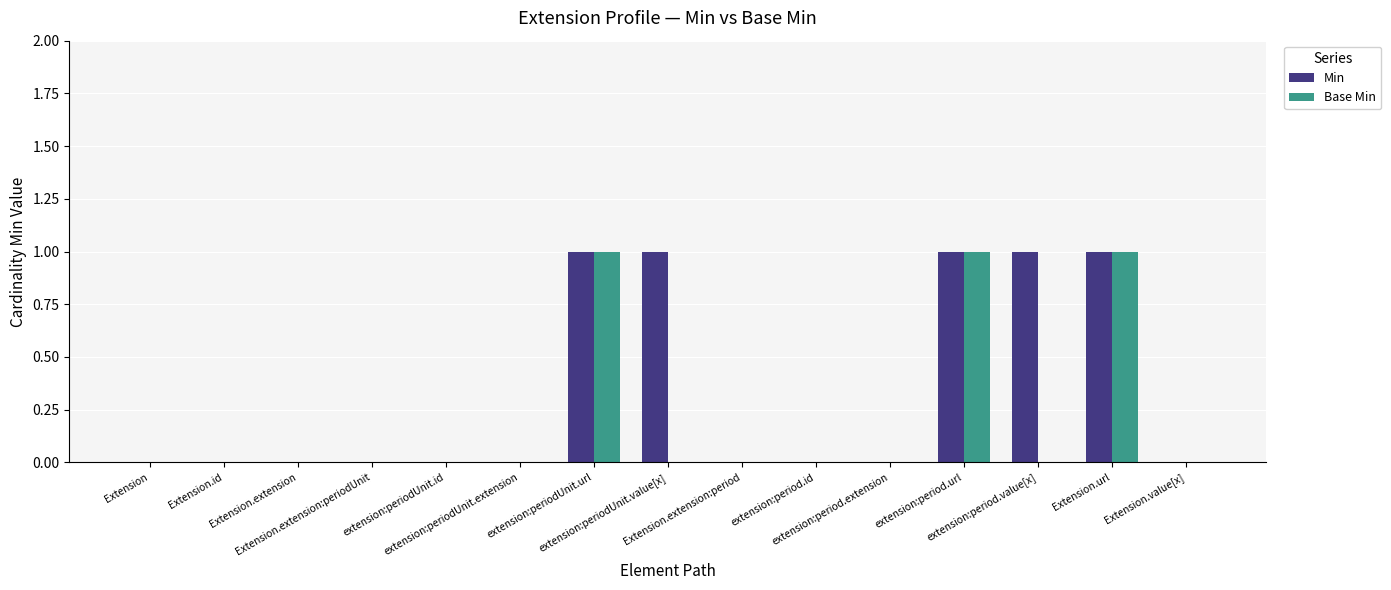

Which series has the largest total across all categories?

Min